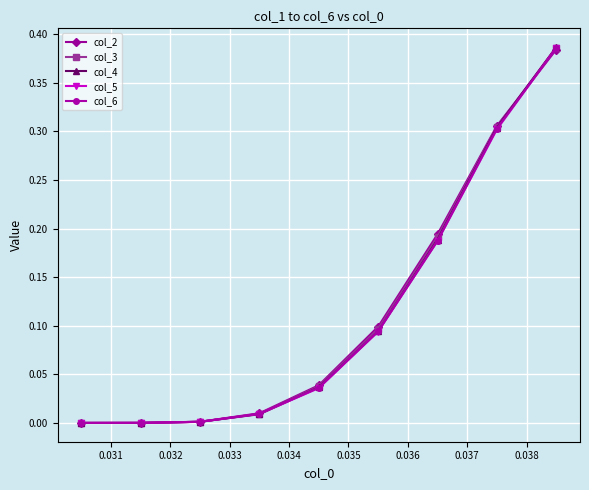

Which series has the largest range (max minus min)?

col_4